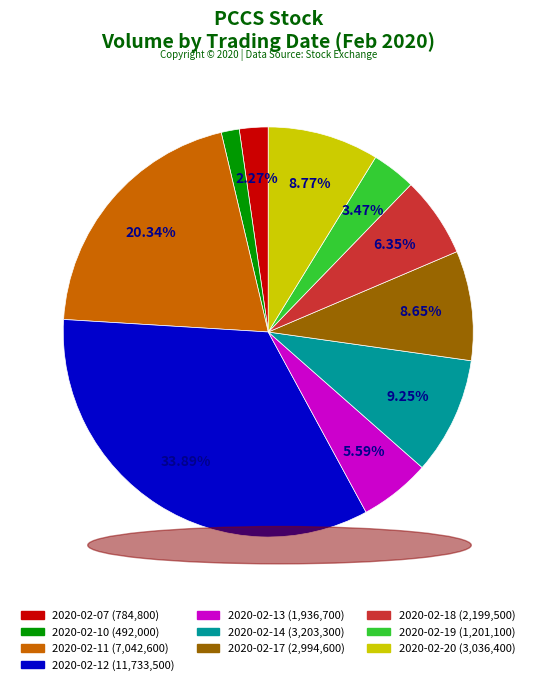

Is the sum of 2020-02-11 and 2020-02-18 greater than half?

No